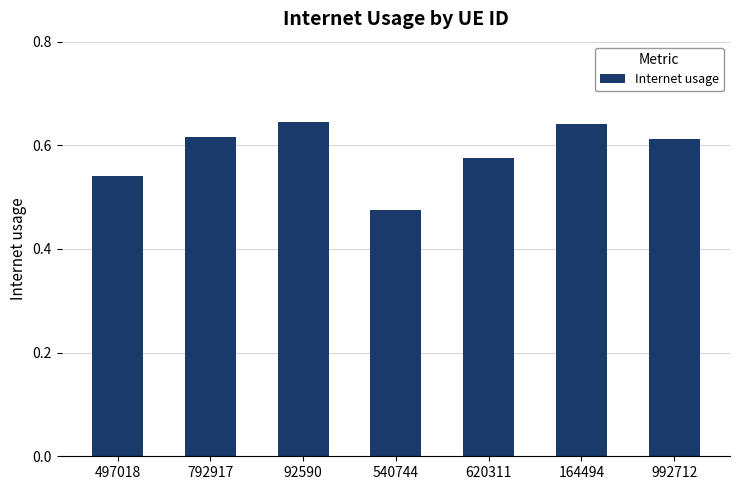

At which category does the chart reach its minimum across all series?

540744